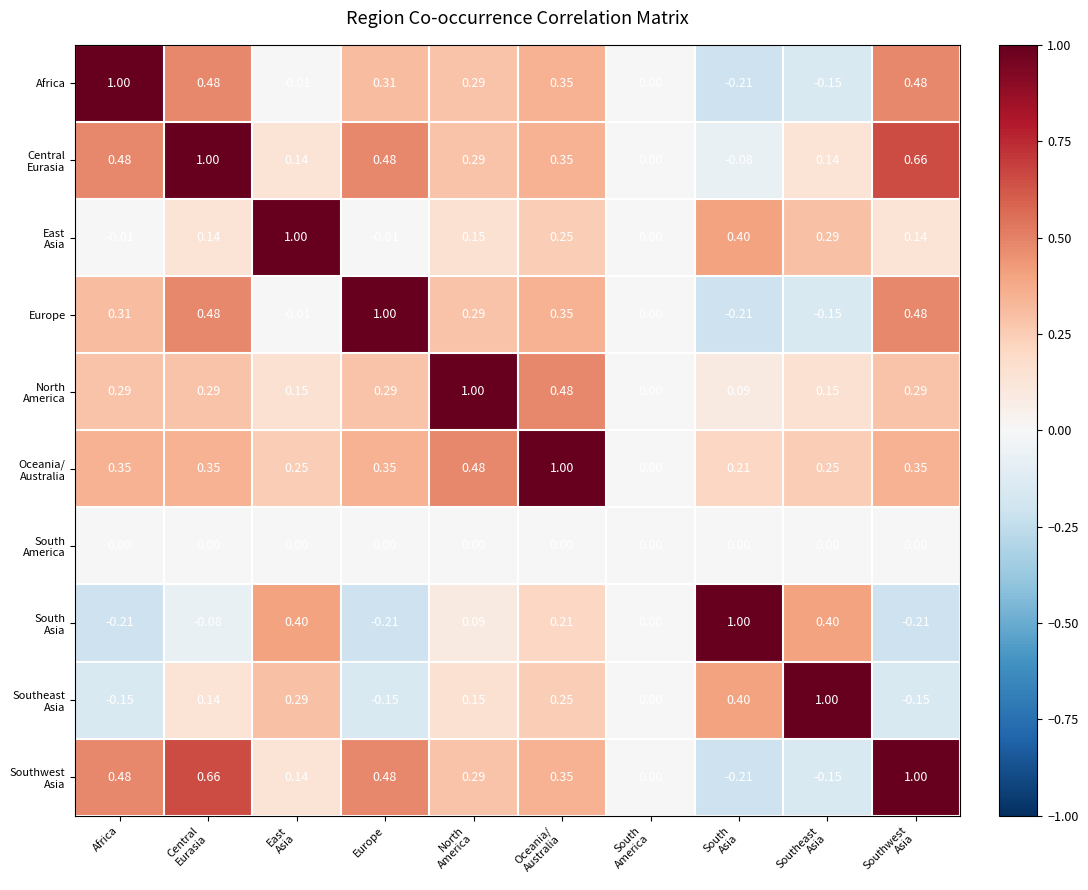

At which label does Africa first exceed 0?

Africa